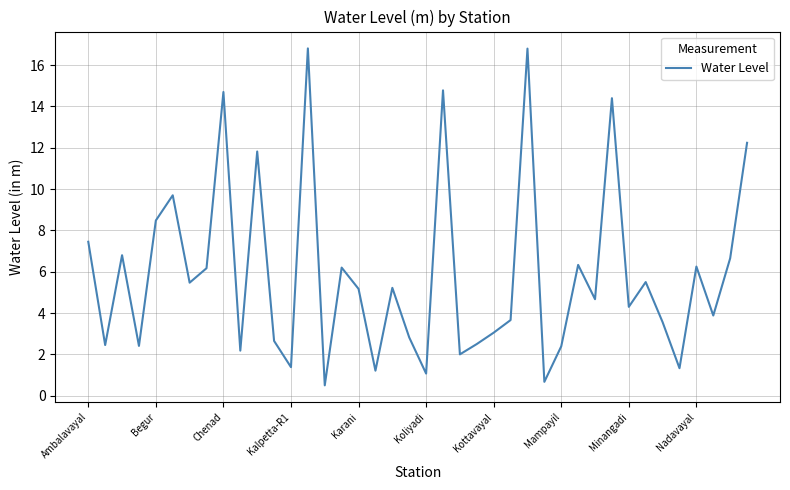

What is the average value?

5.9